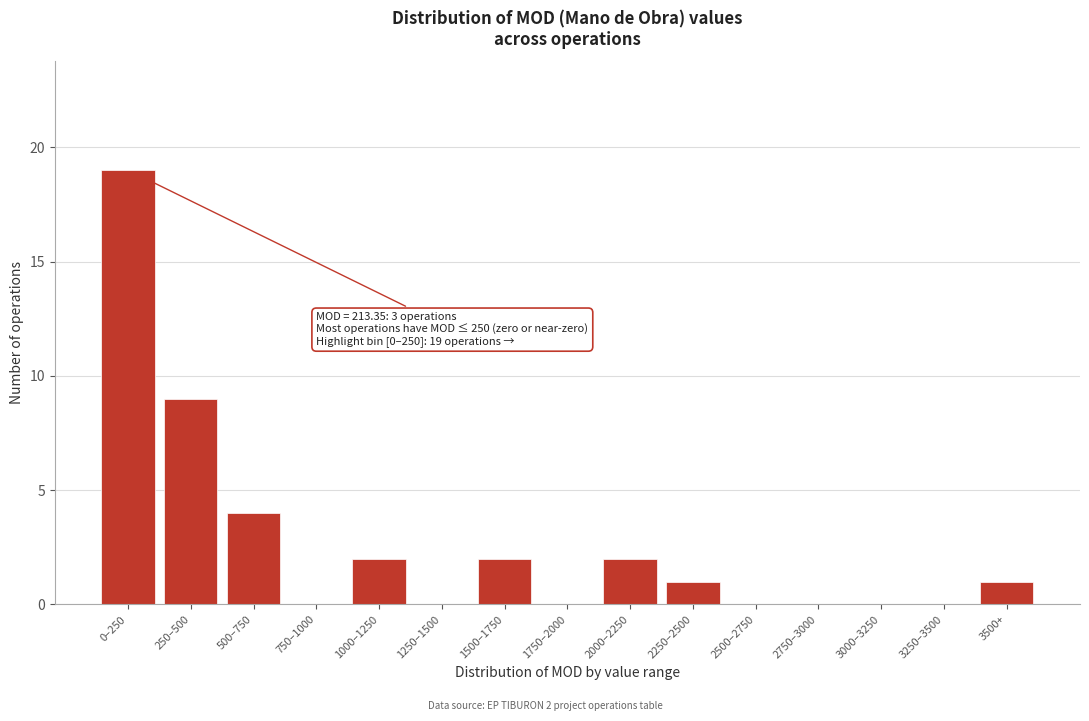

Reading left to right, what are all the values shown in this chart?

0–250=19	250–500=9	500–750=4	750–1000=0	1000–1250=2	1250–1500=0	1500–1750=2	1750–2000=0	2000–2250=2	2250–2500=1	2500–2750=0	2750–3000=0	3000–3250=0	3250–3500=0	3500+=1